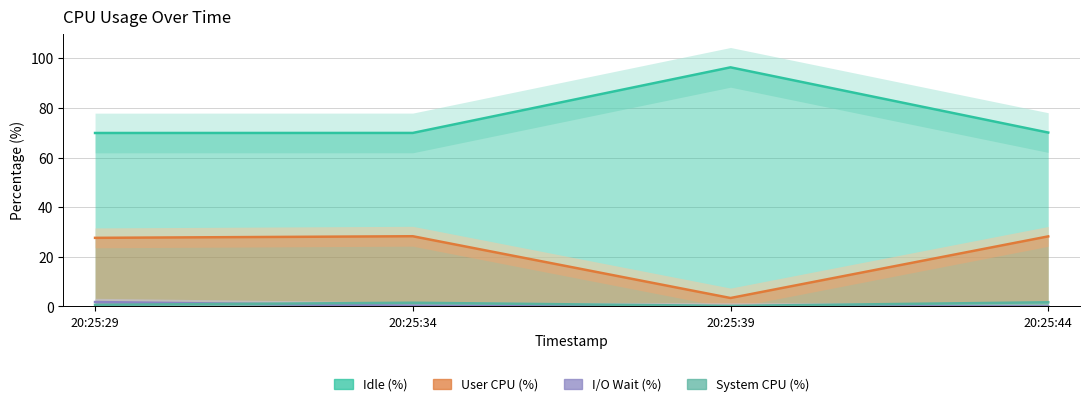

True or false: %system and %user cross at least once.

False